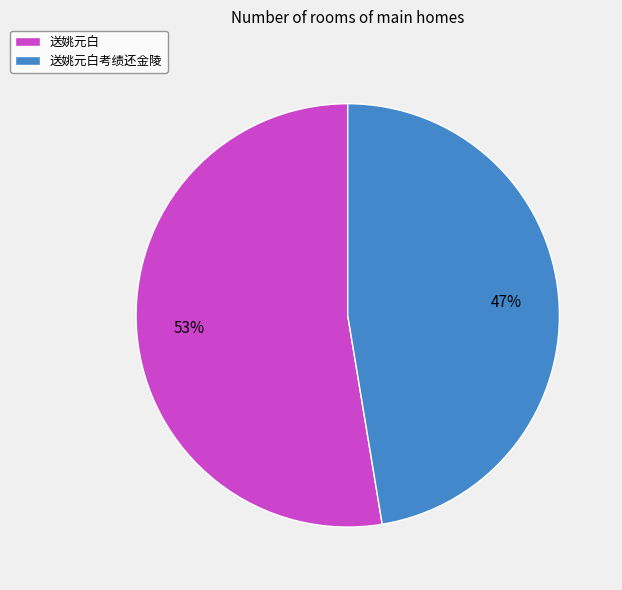

Combined, do 送姚元白考绩还金陵 and 送姚元白 account for over 50%?

Yes